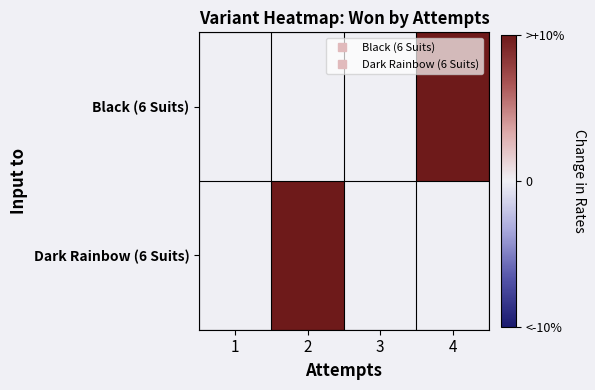

Between 3 and 4, which series saw the biggest shift?

Black (6 Suits)